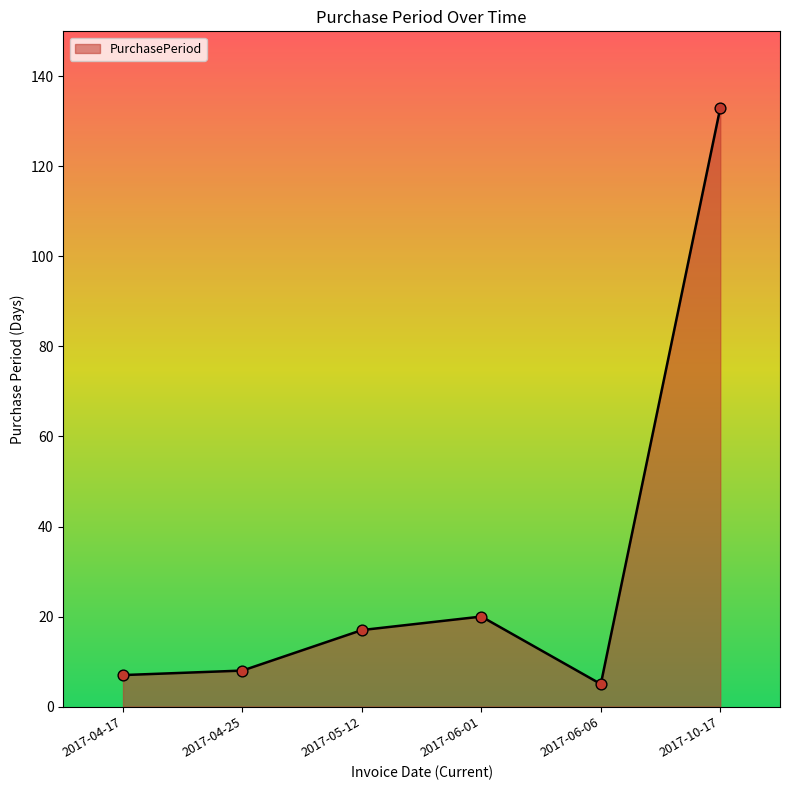

What is the change in value from 2017-04-17 to 2017-10-17?

+126